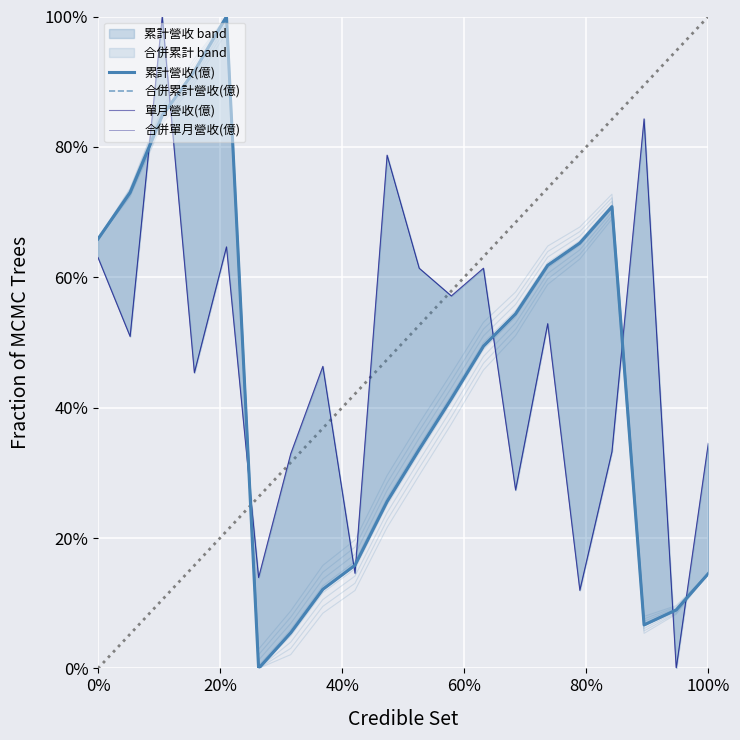

What is the average value of the 累計營收(億) series?

0.4